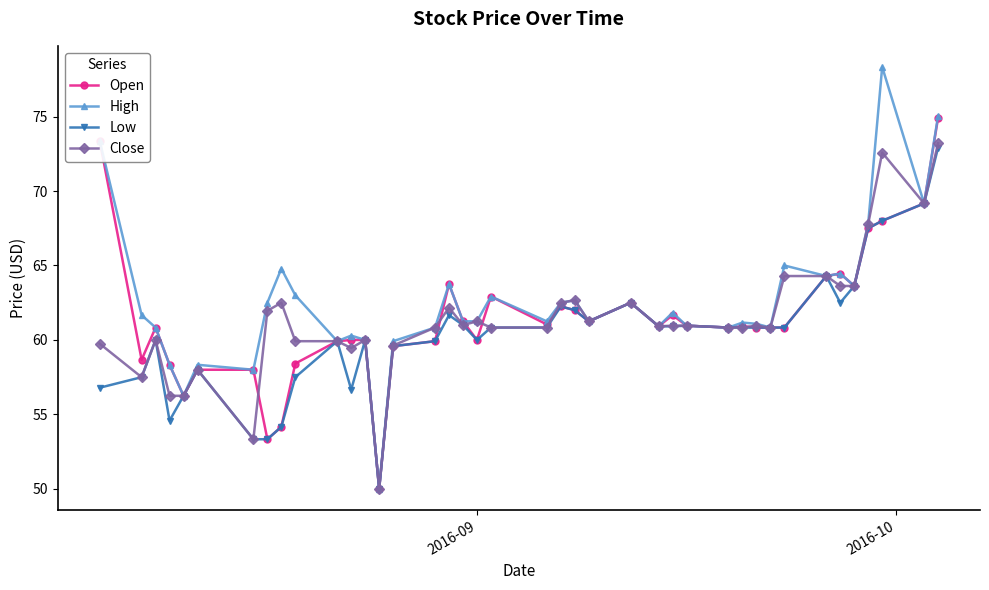

Does the chart have visible grid lines?

No